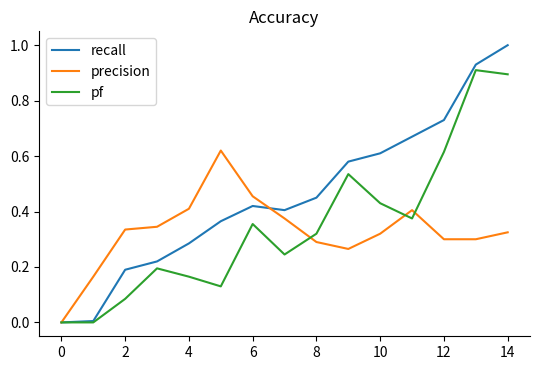

Which series has the largest range (max minus min)?

recall